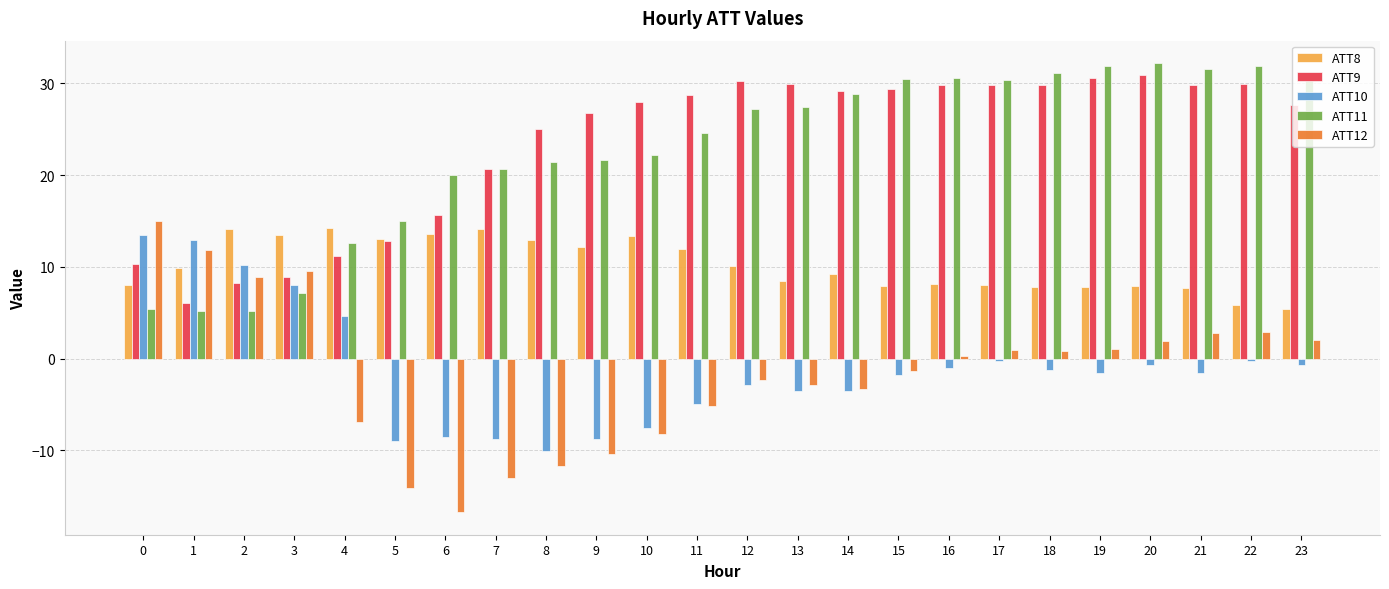

Which series has the largest range (max minus min)?

ATT12